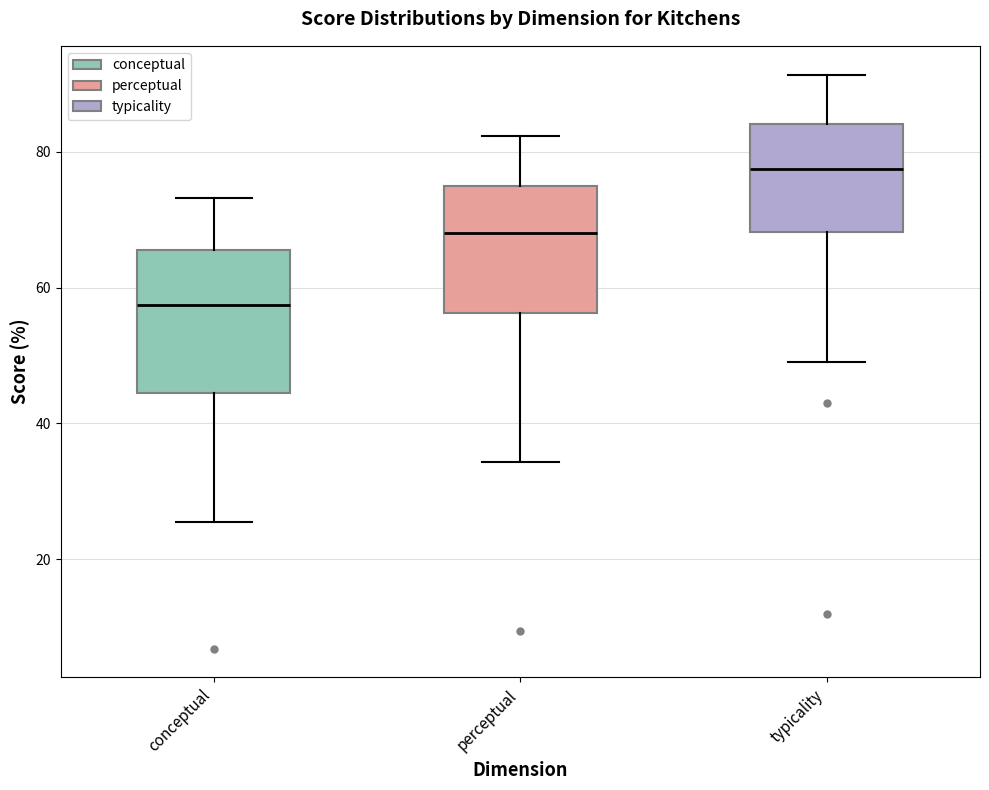

Where is the upper edge of the box for conceptual on the y-axis? The values are not printed on the chart, so give them approximately, as read against the axis.

66